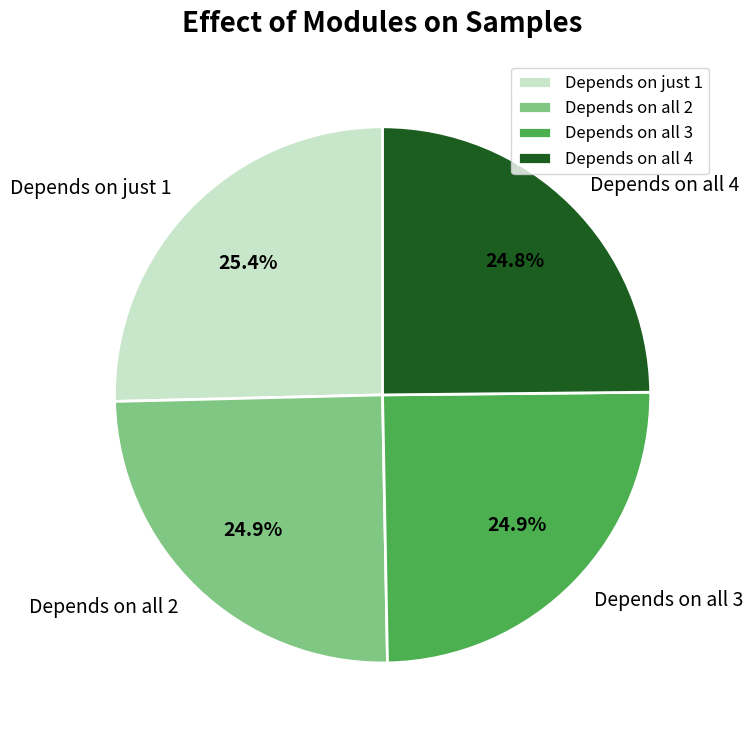

Does any single category account for the majority?

No